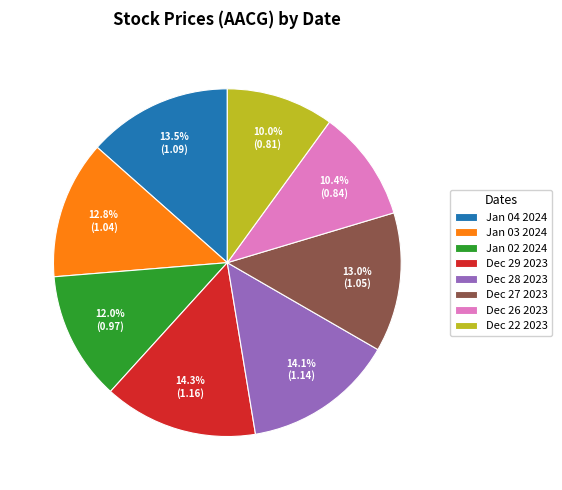

To the nearest percent, what is the difference between the Jan 02 2024 and Jan 03 2024 slice percentages?

1%